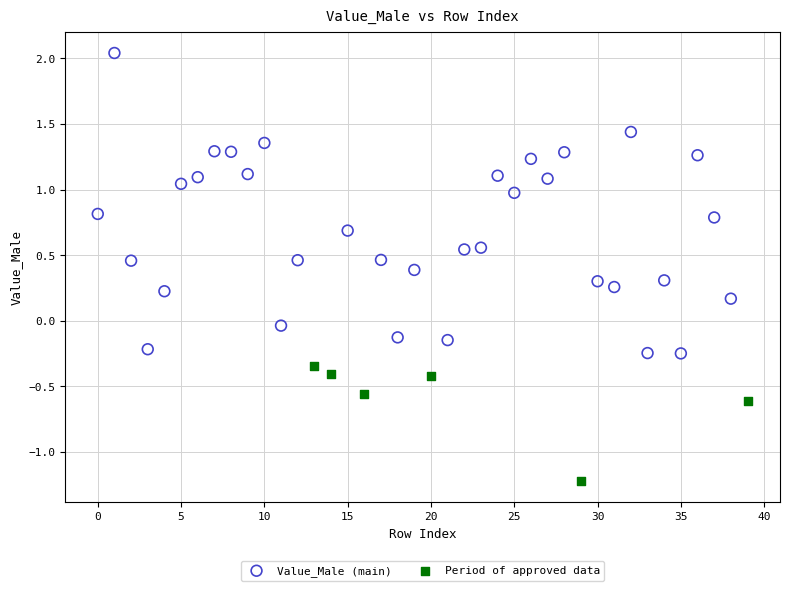

Which series reaches the minimum Y coordinate?

Period of approved data